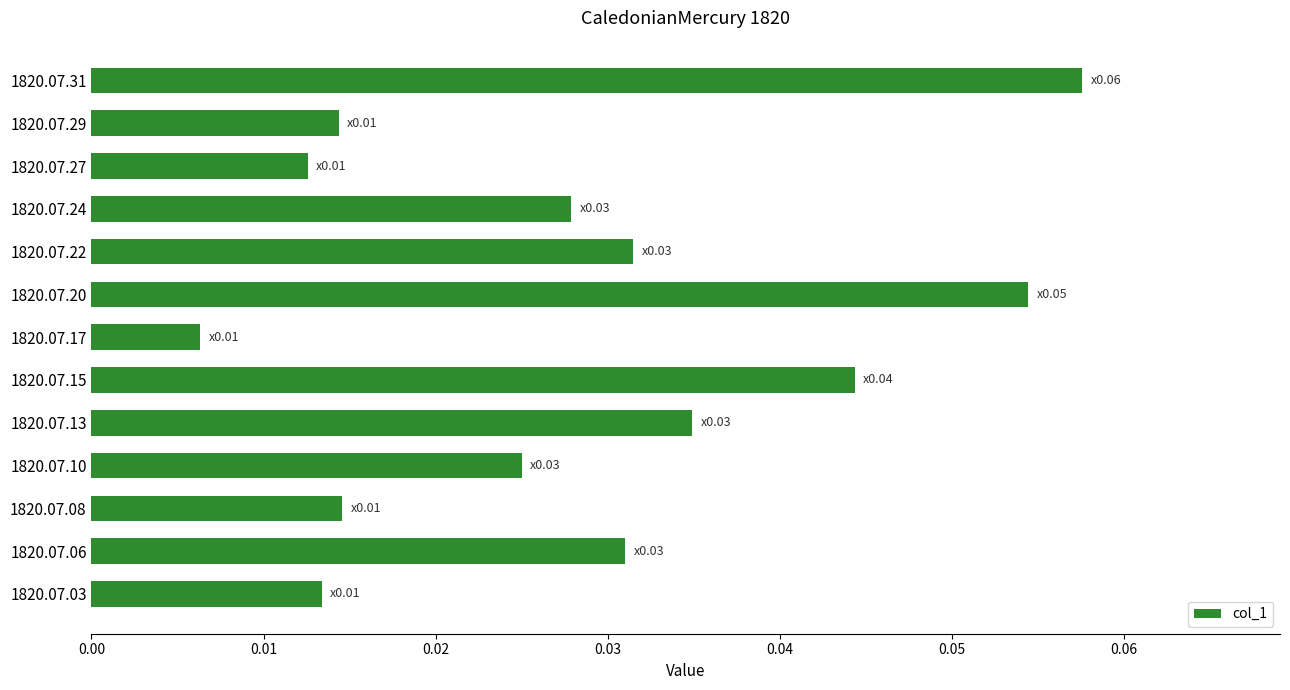

Which label corresponds to the smallest value in the chart?

1820.07.17